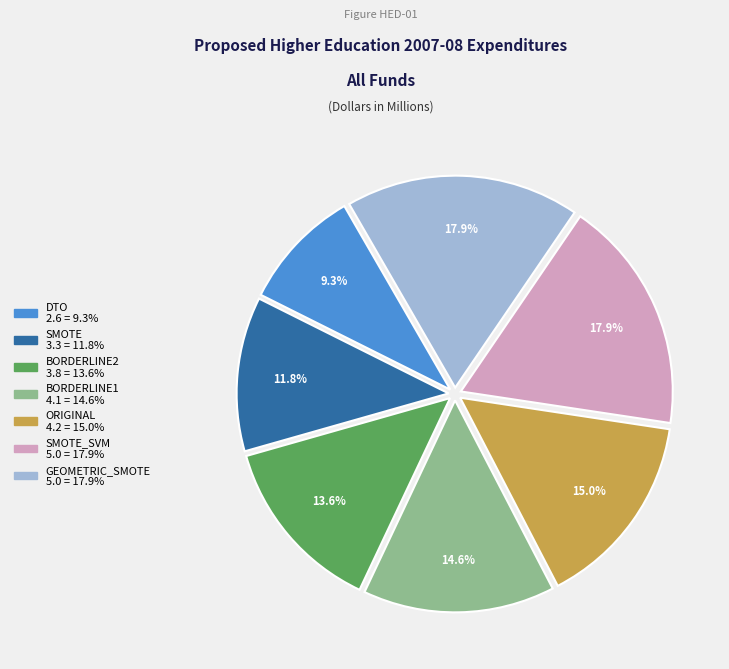

Is there a majority slice in this chart?

No